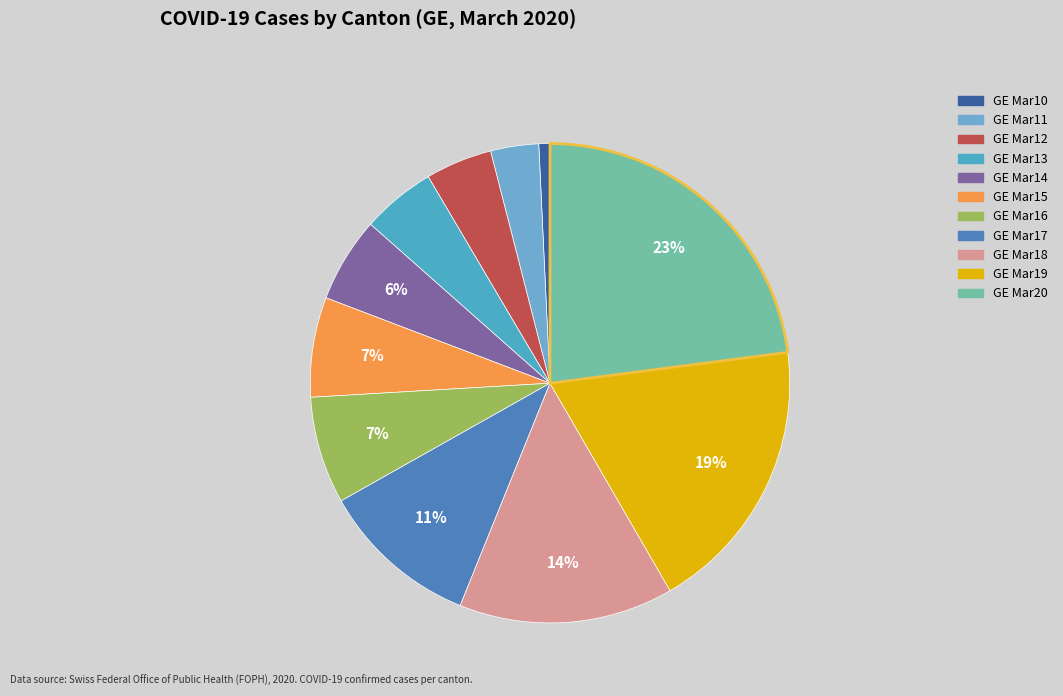

To the nearest percent, what is the average slice percentage?

9%